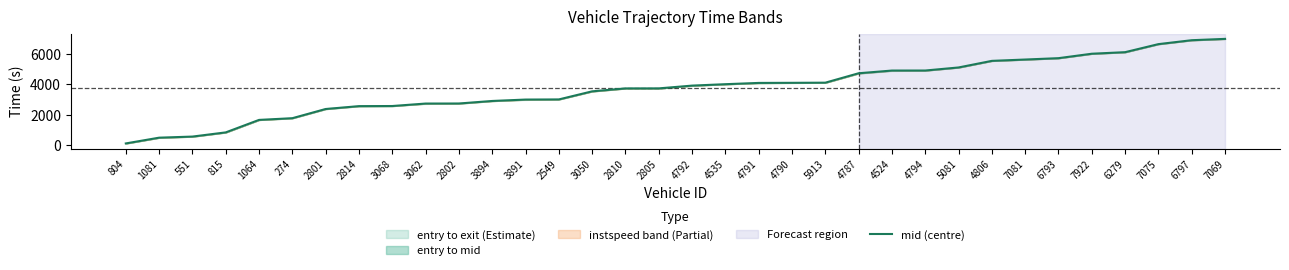

What is the change in value from 4806 to 6797?

+1351.6